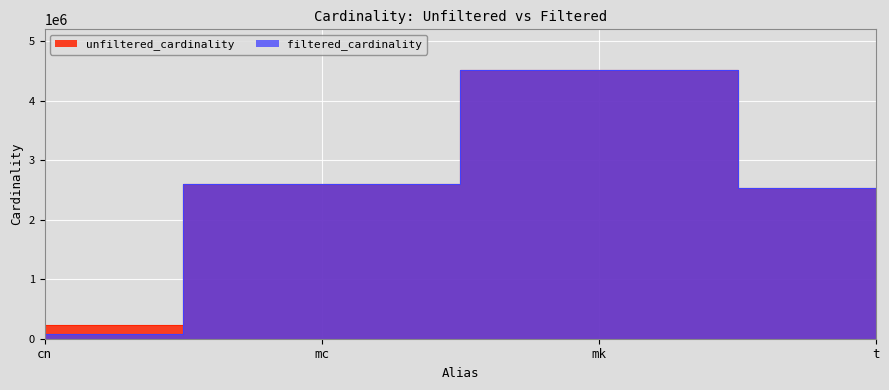

At which category does unfiltered_cardinality reach its first local peak?

mk